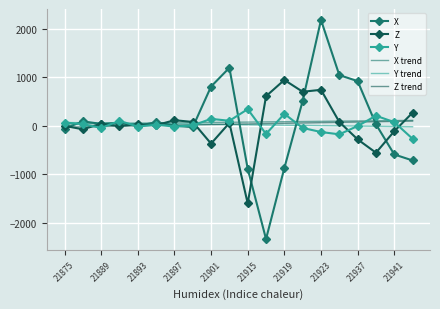

Which series ends up on top after the final intersection of X and Y trend?

Y trend